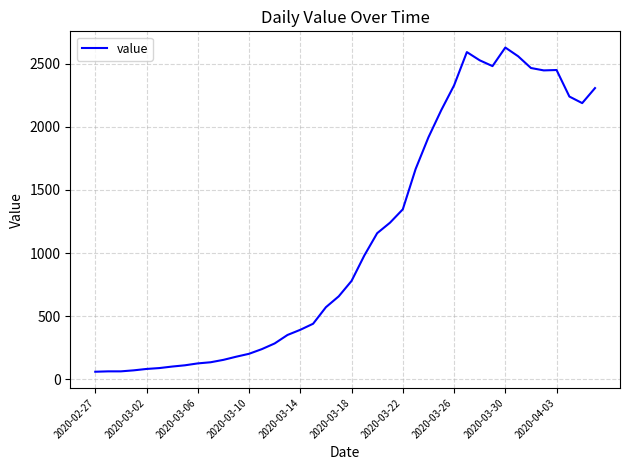

True or false: the data has more than 0 interior local peaks.

True